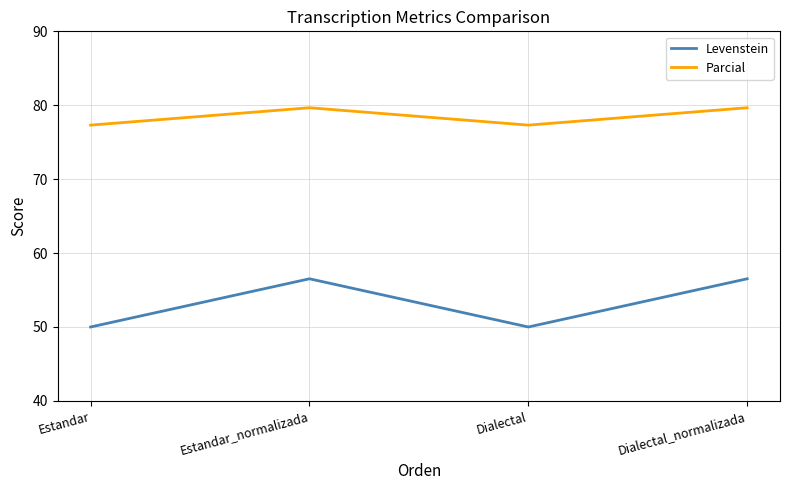

Reading right to left, extract all data points from this chart.

Levenstein: Dialectal_normalizada=56.5	Dialectal=50.0	Estandar_normalizada=56.5	Estandar=50.0
Parcial: Dialectal_normalizada=79.7	Dialectal=77.3	Estandar_normalizada=79.7	Estandar=77.3